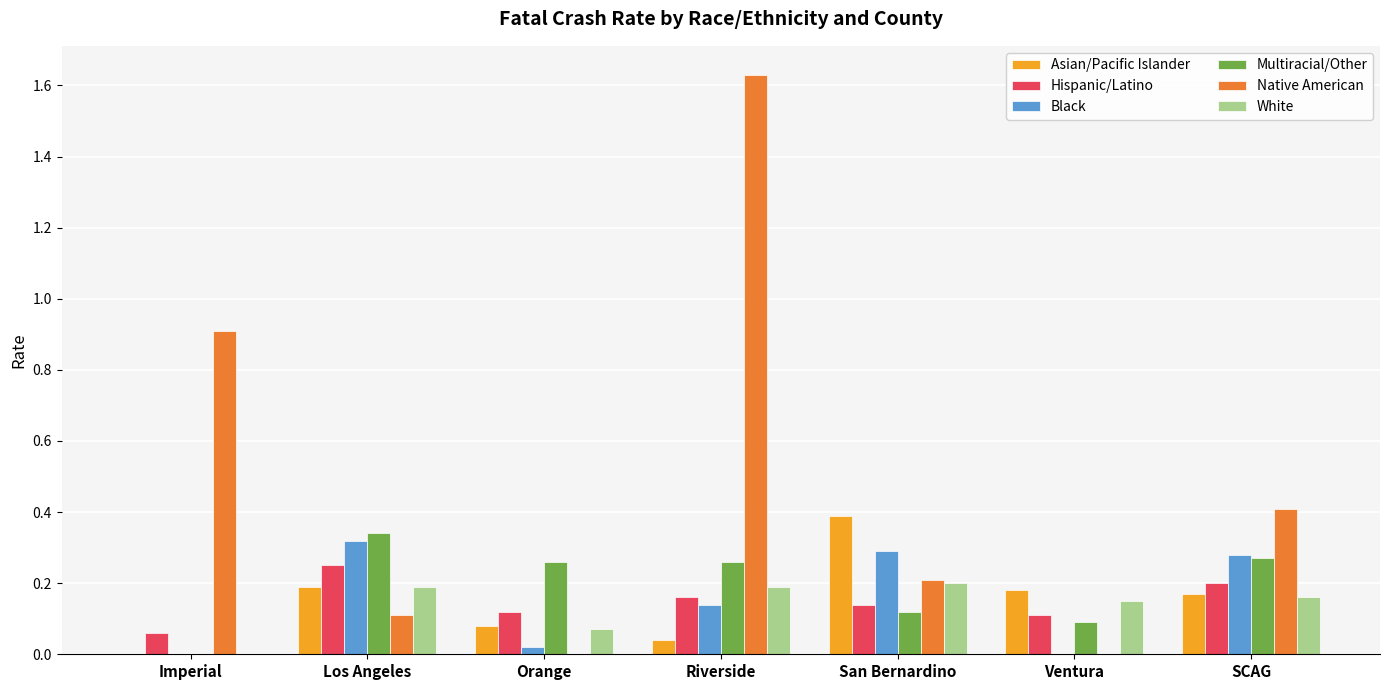

Is it true that White equals 0.1 at Imperial?

False